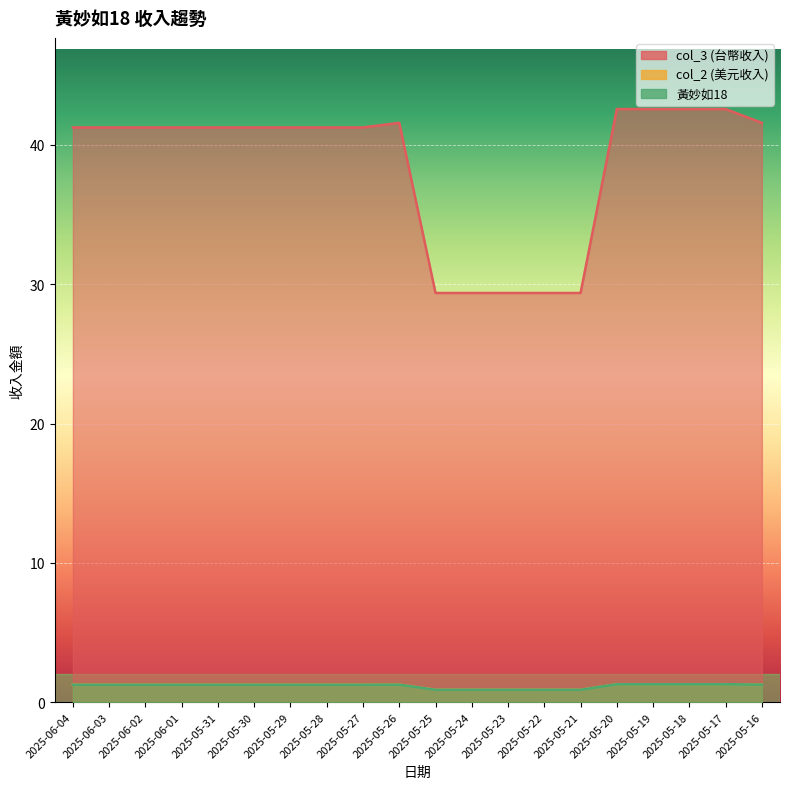

Is the value of col_3 at 2025-05-31 greater than the value of 黃妙如18 at 2025-06-04?

Yes